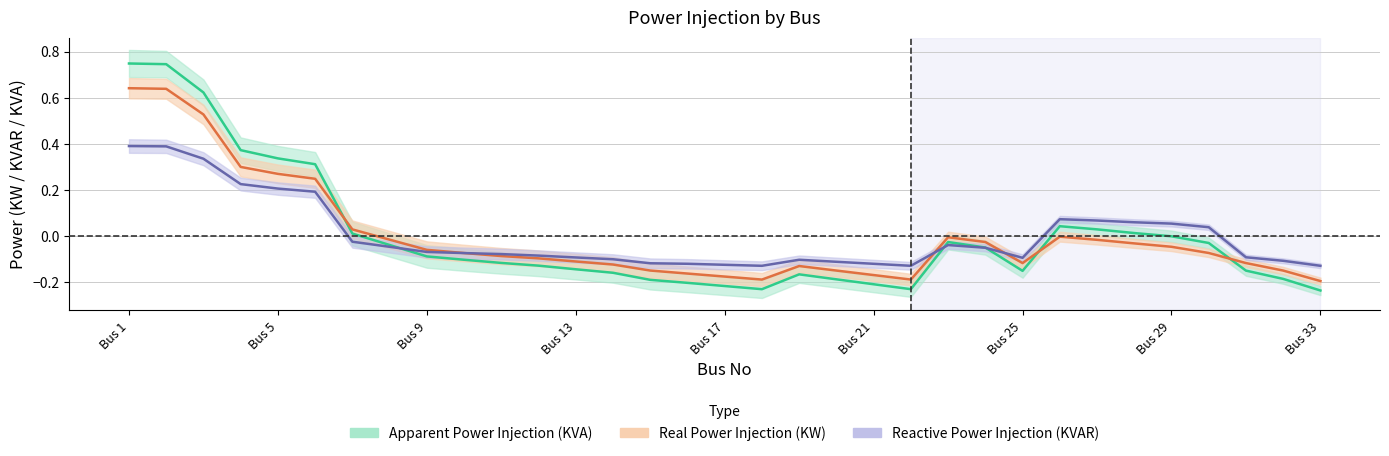

What value does the Real Power Injection (KW) series have at 19?

-0.1